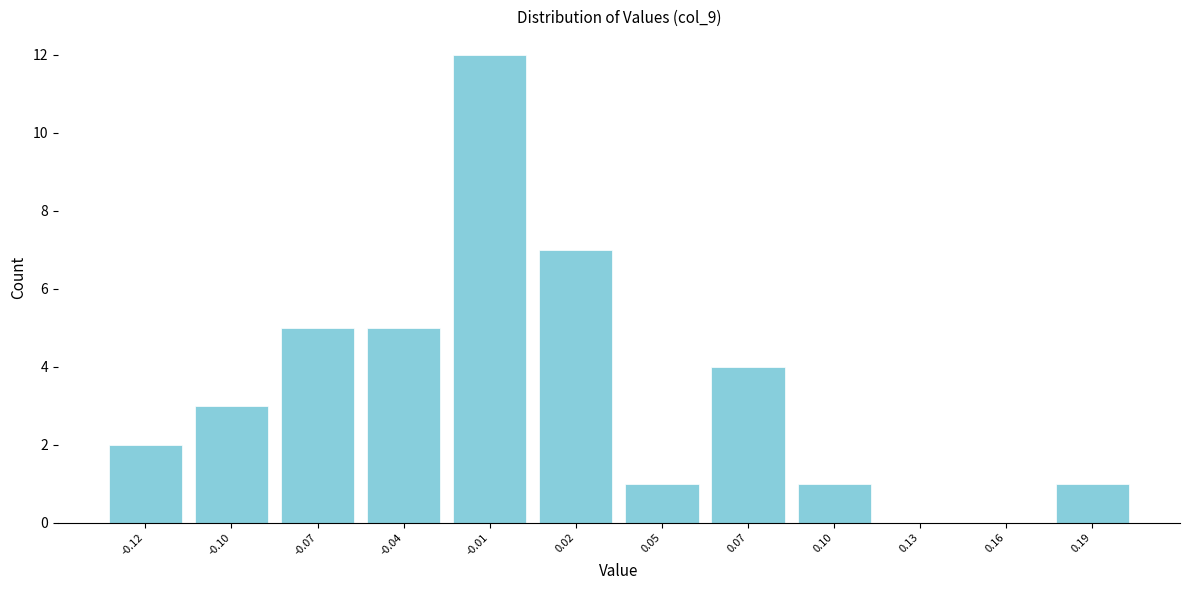

Reading left to right, transcribe all the data shown in this chart.

-0.12=2	-0.10=3	-0.07=5	-0.04=5	-0.01=12	0.02=7	0.05=1	0.07=4	0.10=1	0.13=0	0.16=0	0.19=1